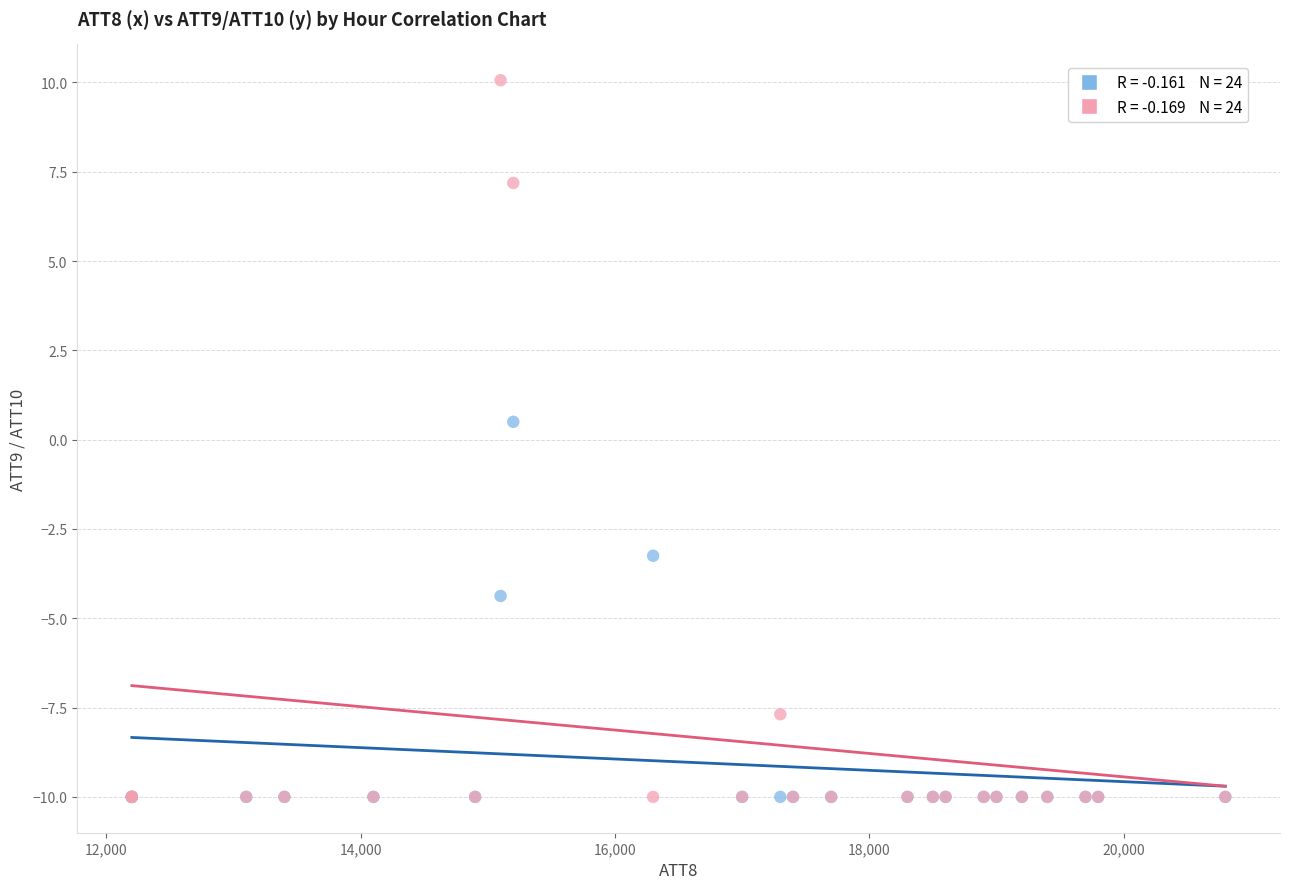

Across all series, what Y value is closest to 0?

0.5